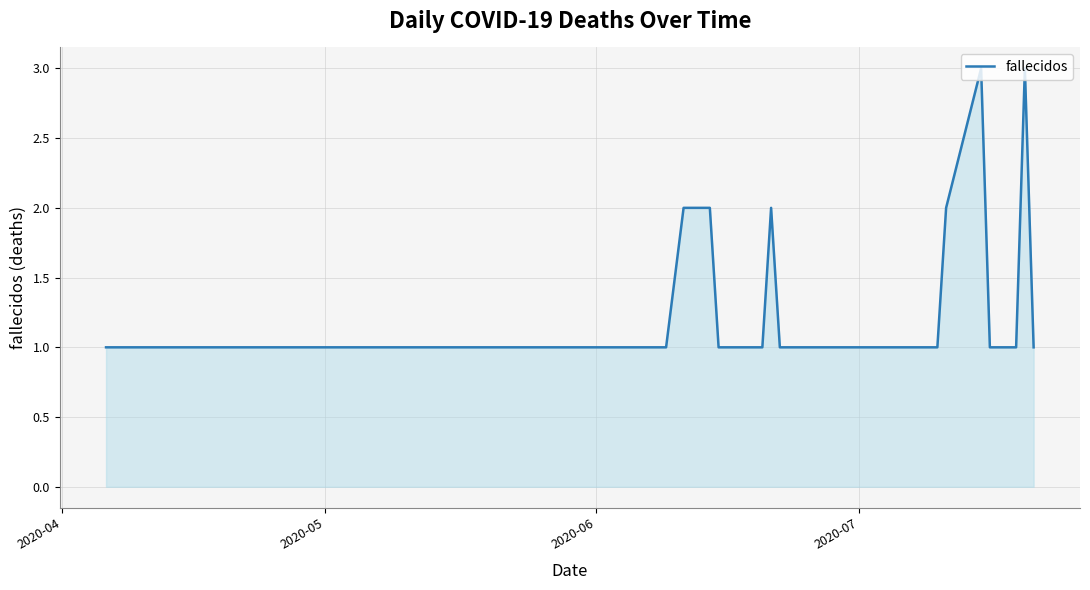

How many categories are shown in the chart?

40